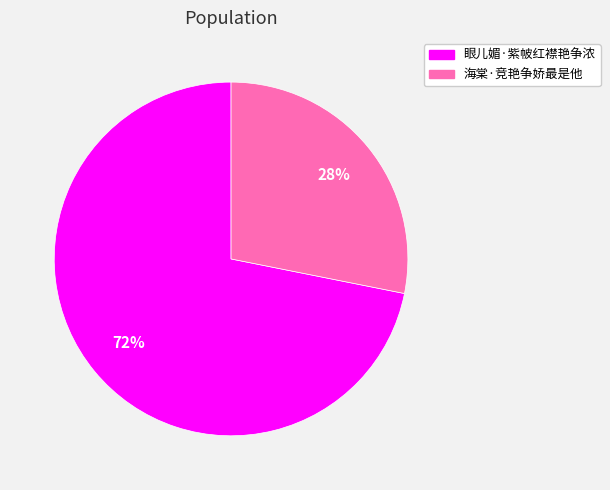

What is the largest slice in the pie chart?

眼儿媚·紫帔红襟艳争浓